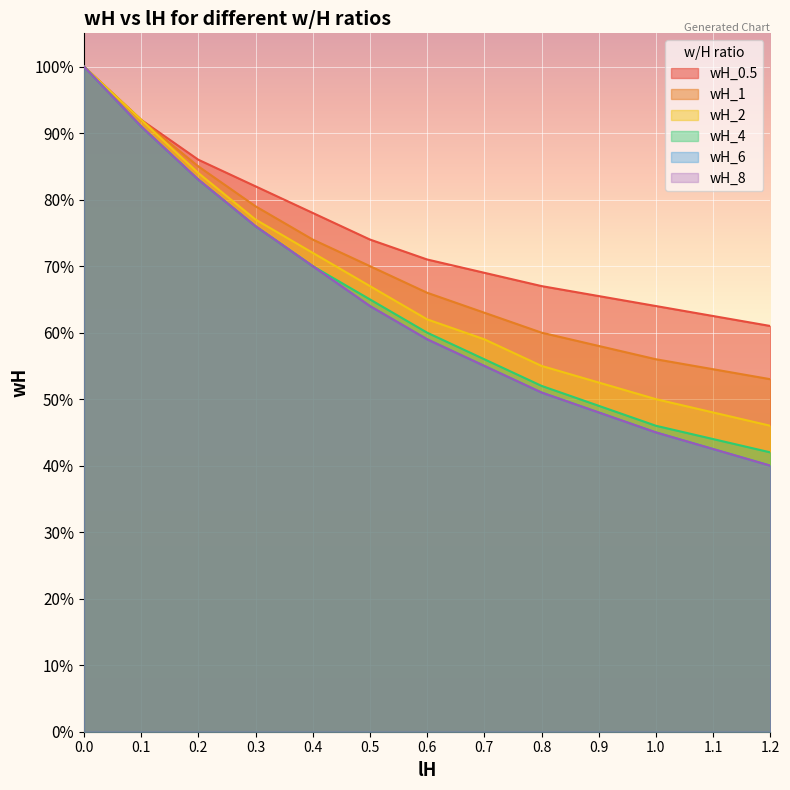

Which series has the widest spread of values?

wH_6